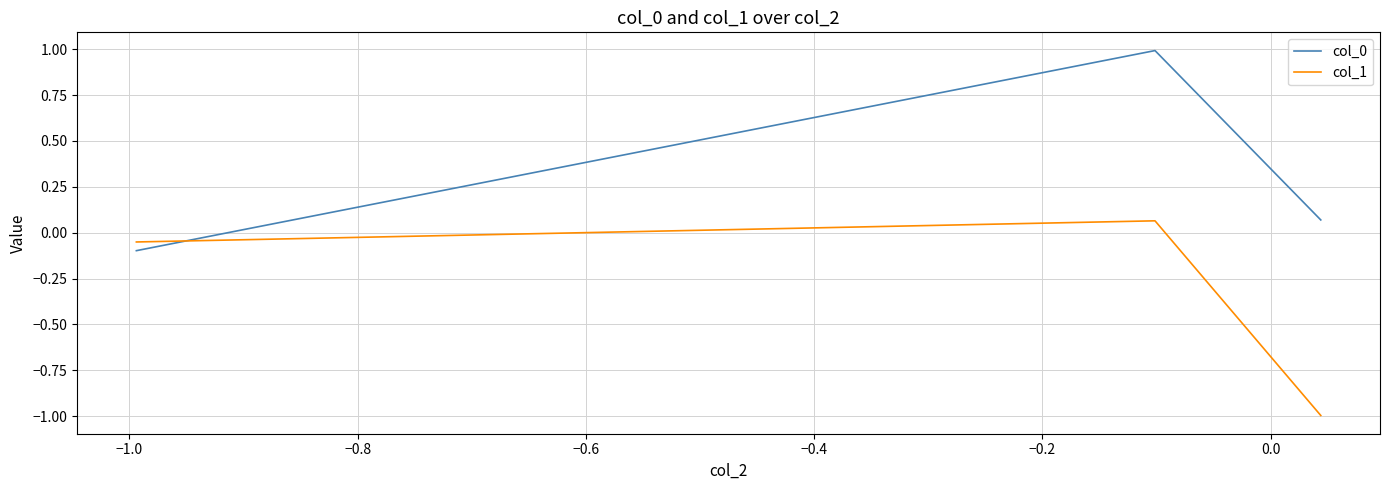

List the series in order of their overall mean, highest first.

col_0, col_1